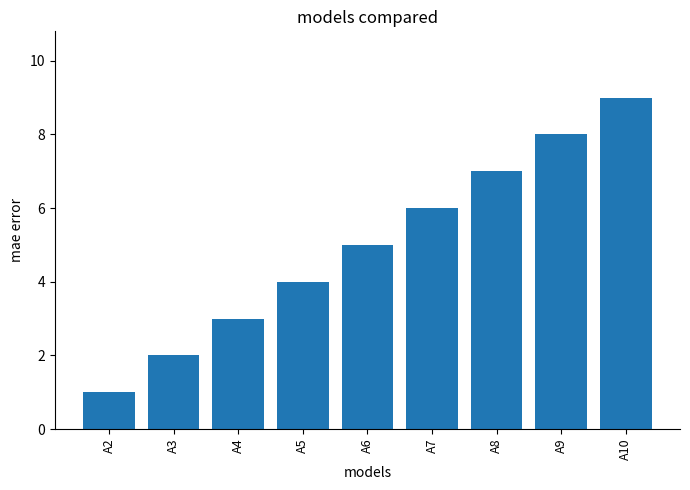

At which category does the chart reach its peak across all series?

A10